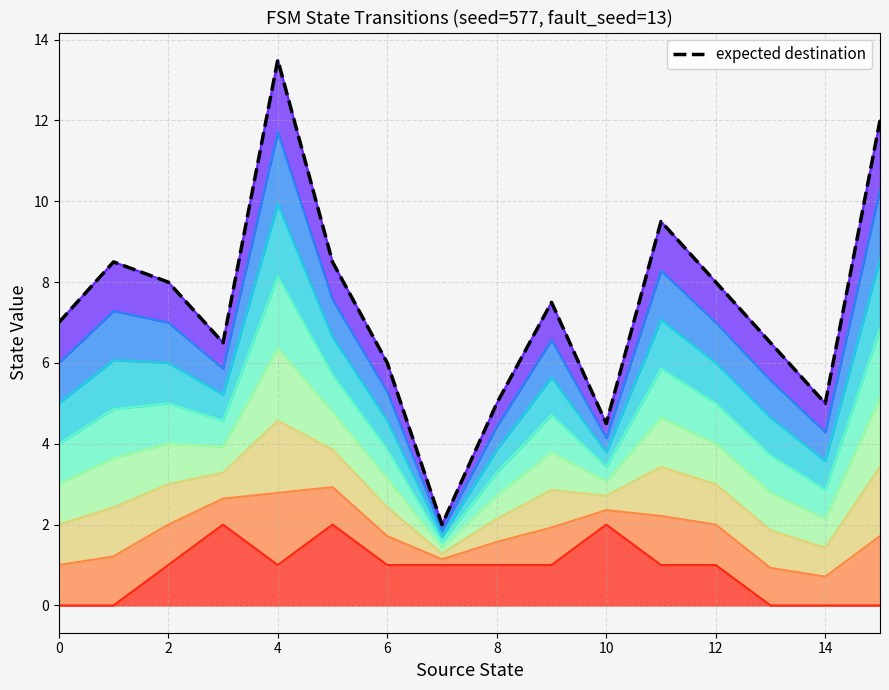

How many interior local peaks (higher than both neighbors) does the data have?

4